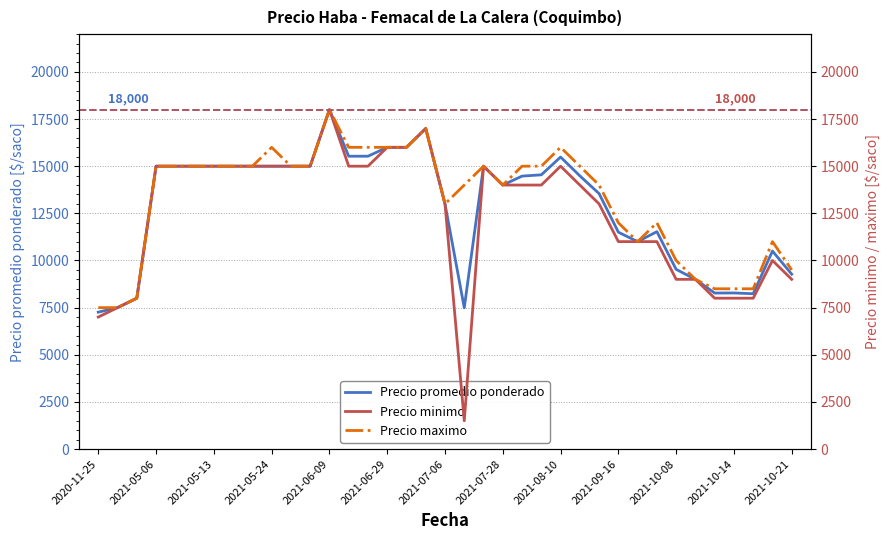

Where is Precio promedio ponderado nearest to the value 12630?

2021-07-06